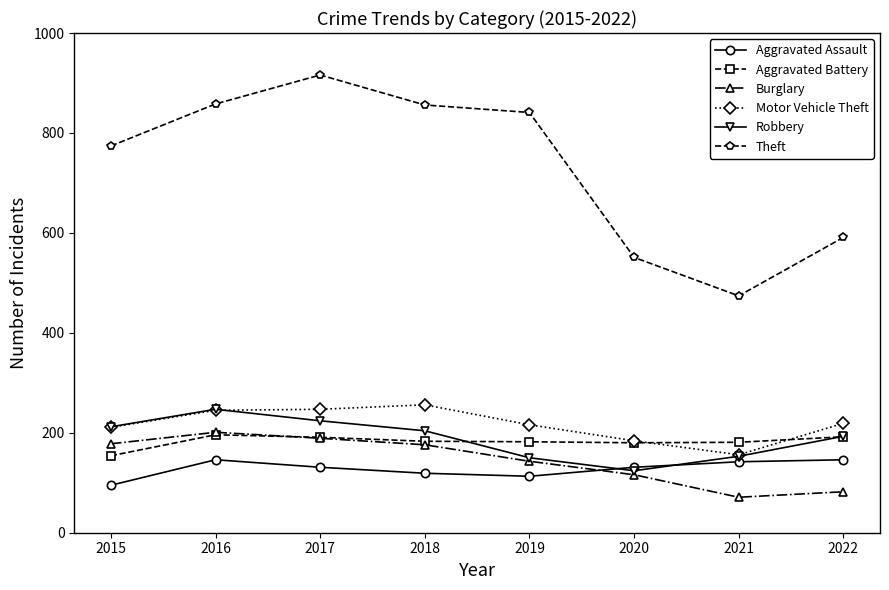

What is the spread (max minus min) of values at 2021?

403